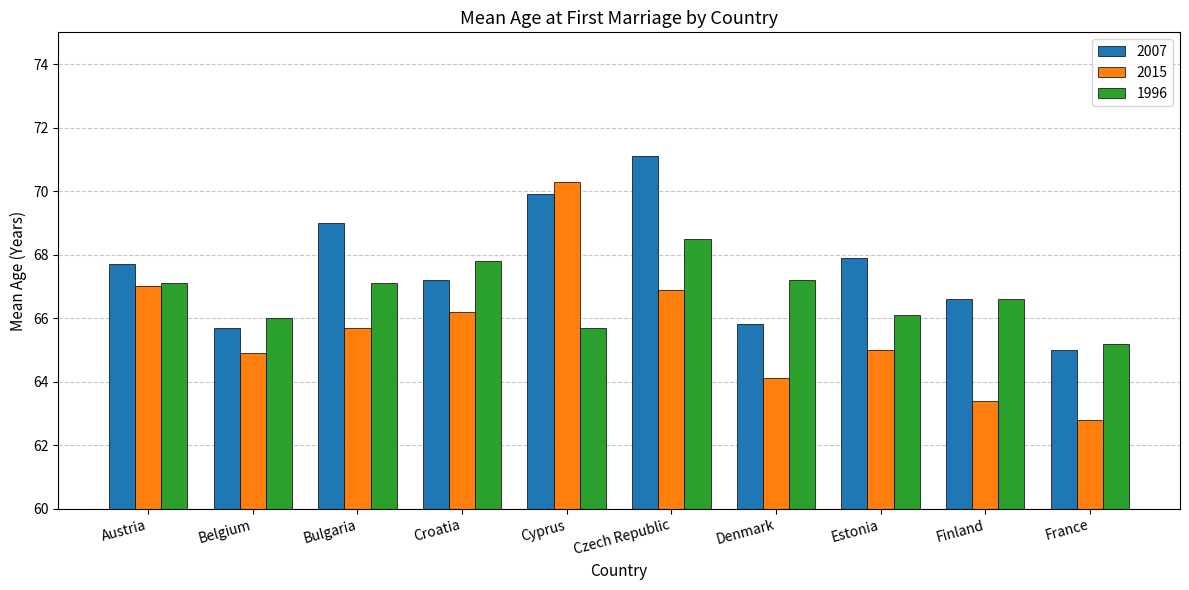

What is the sum of the 1996 values at Estonia and Cyprus?

131.8